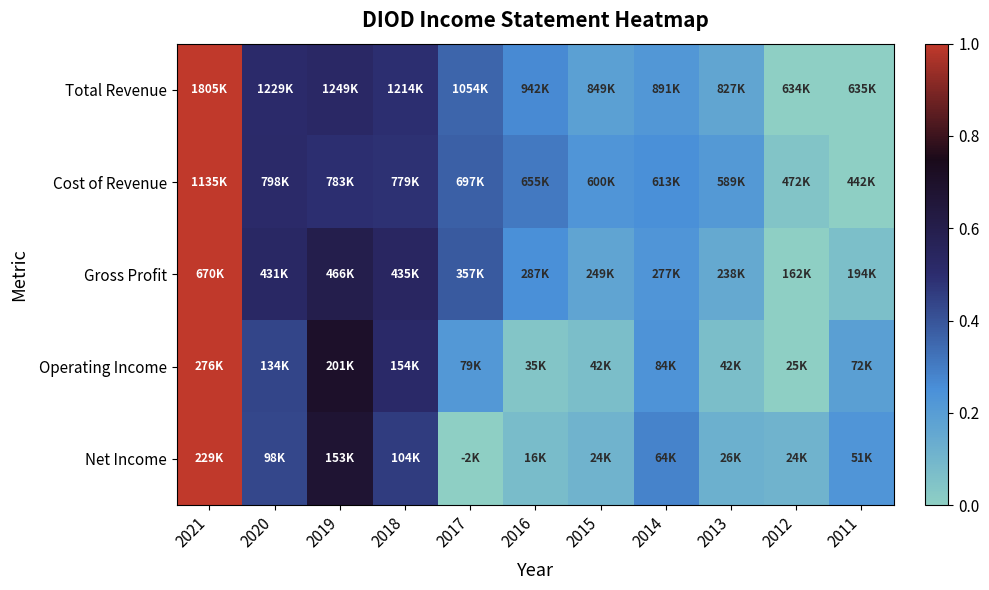

At 2015, list the series in order from smallest to largest.

Operating Income, Net Income, Gross Profit, Total Revenue, Cost of Revenue